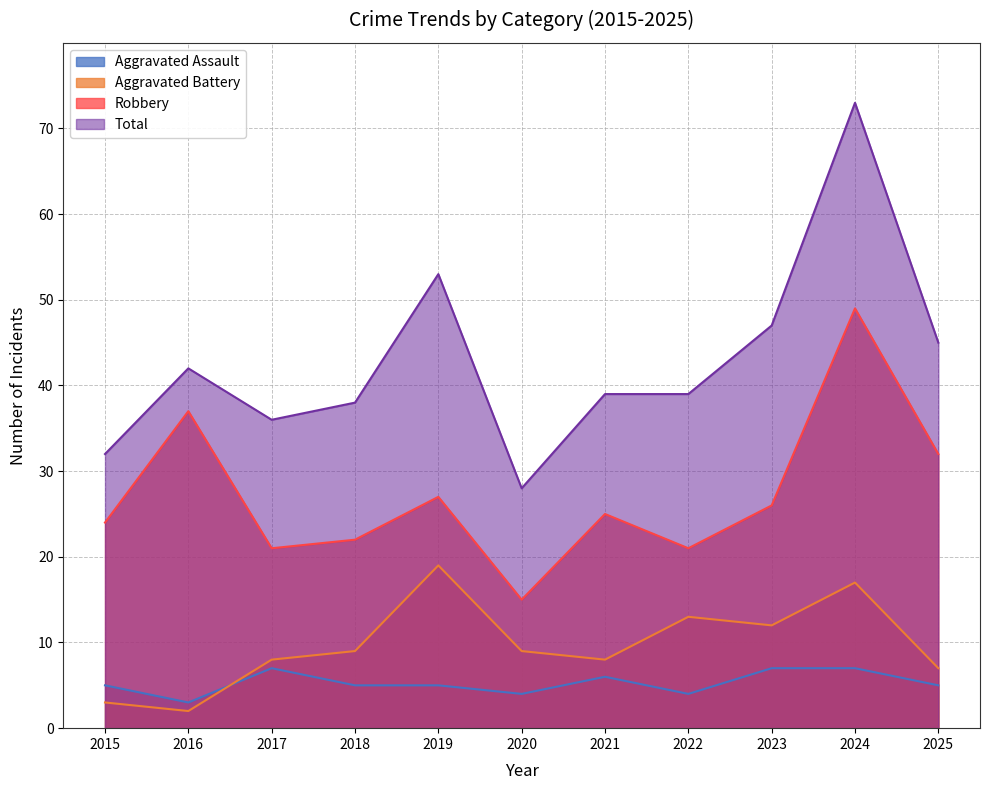

True or false: Aggravated Battery has more than 1 points higher than both neighbors.

True